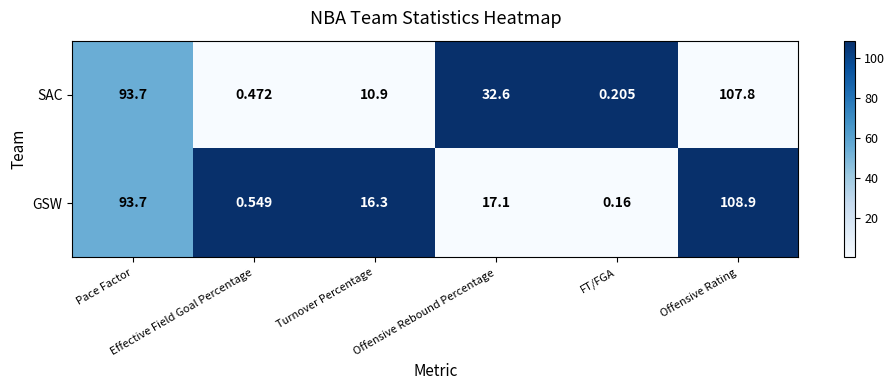

Which label corresponds to the largest value in the chart?

Offensive Rating